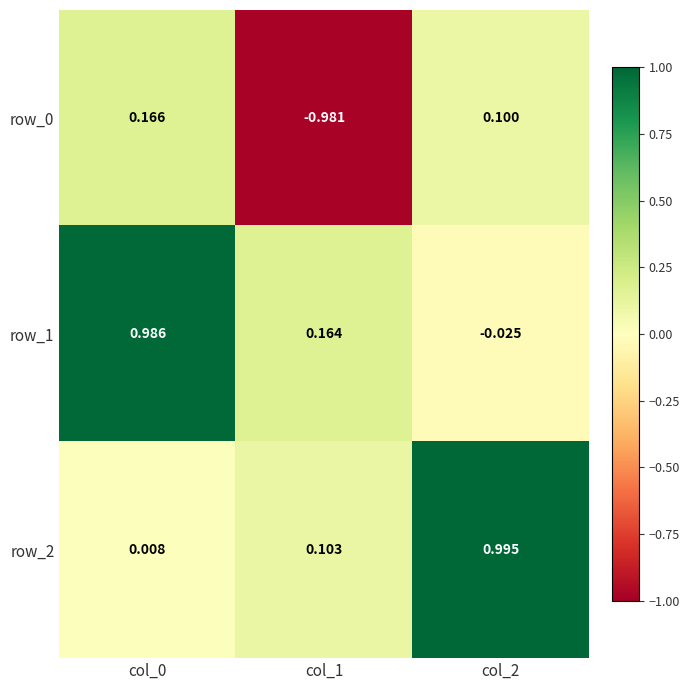

Is the value of row_2 at col_2 greater than the value of row_1 at col_2?

Yes